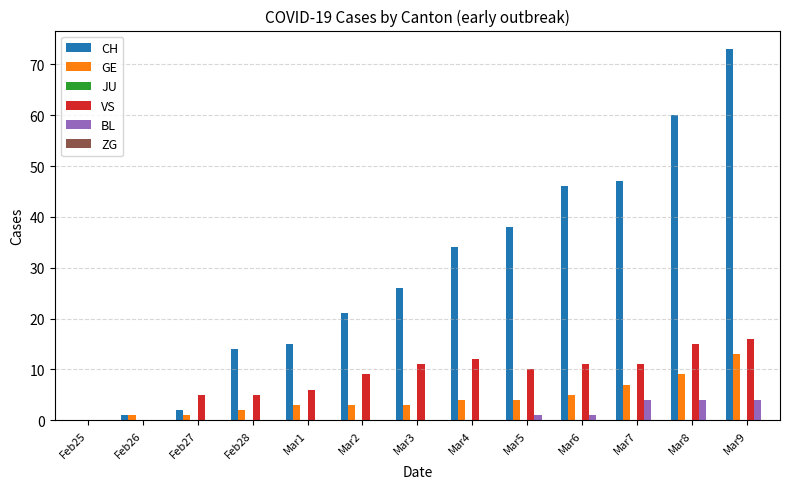

What is the sum of all GE values?

55